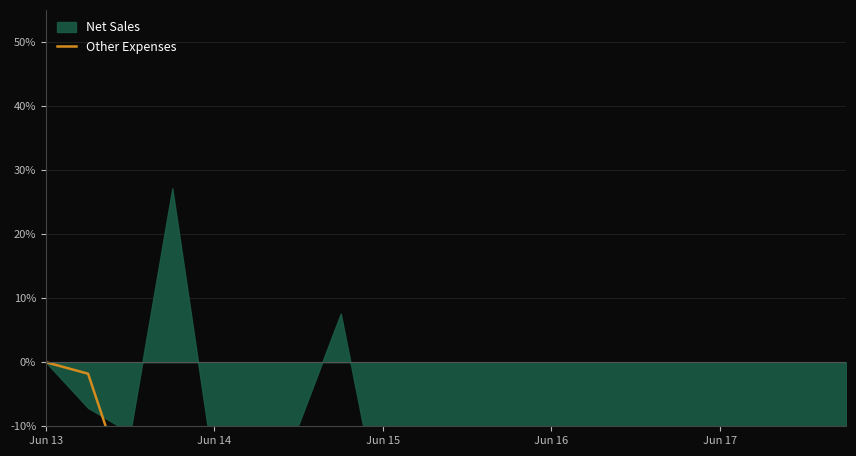

The value at Jun 16 is -9.0. True or false?

False